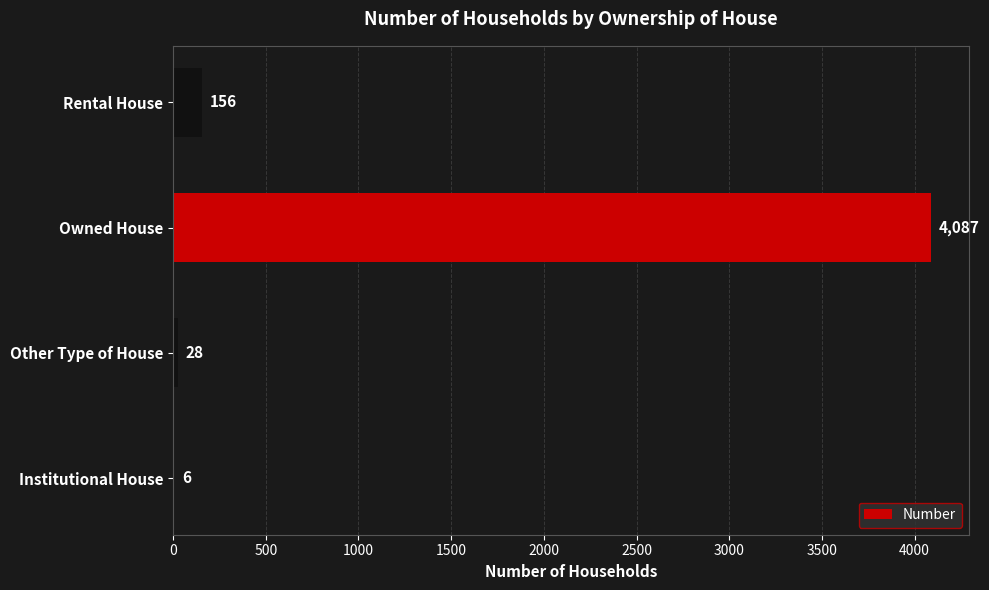

What is the greatest value displayed?

4087